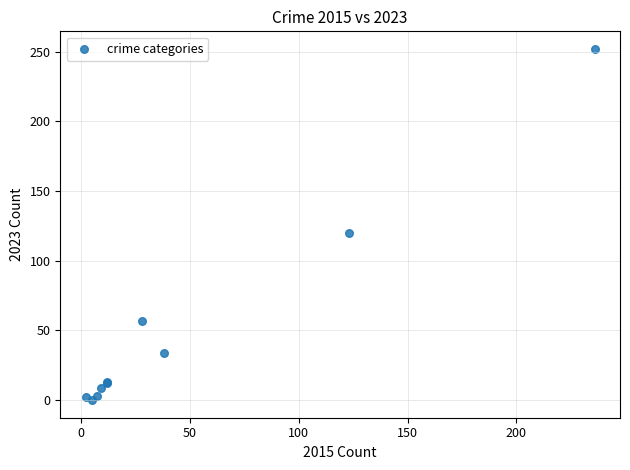

What Y value in the scatter plot is closest to 126?

120